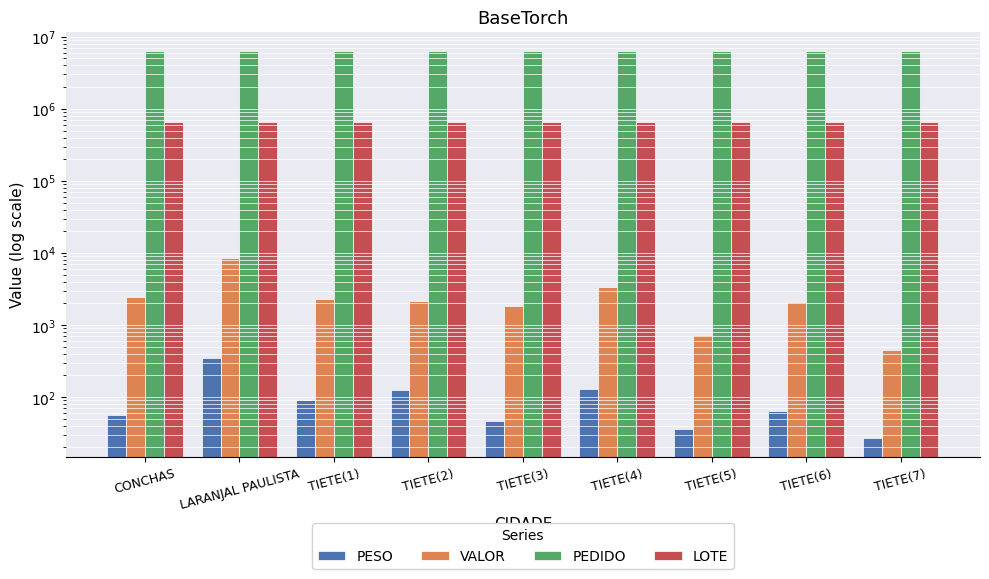

At which category is the sum across all series the highest?

LARANJAL PAULISTA